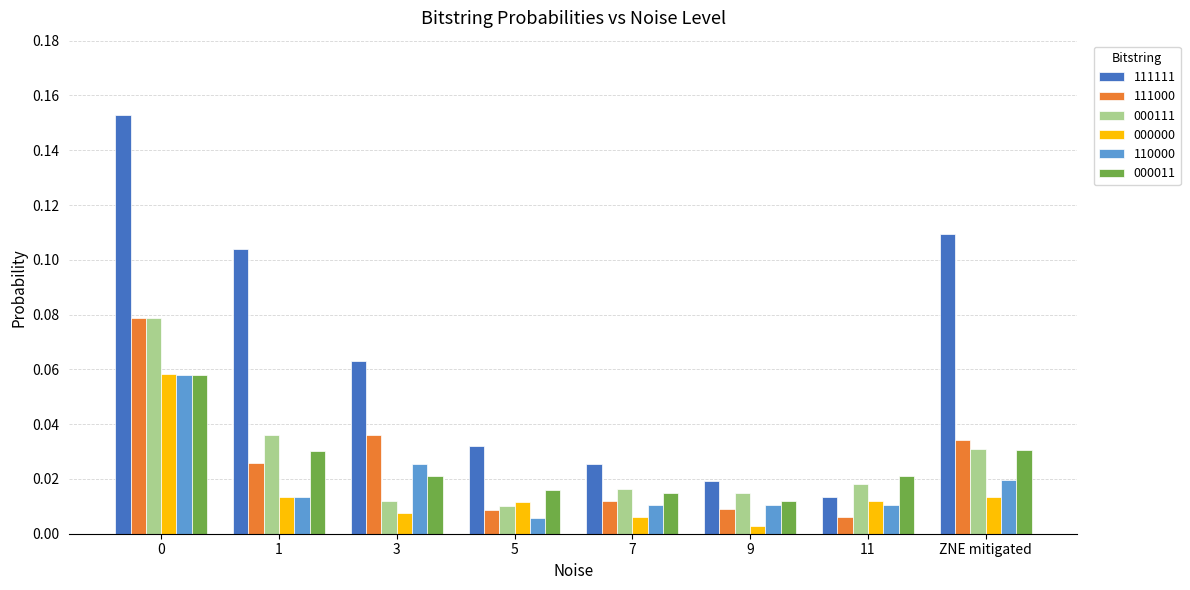

Count the 110000 values in the range 0 to 1.

8